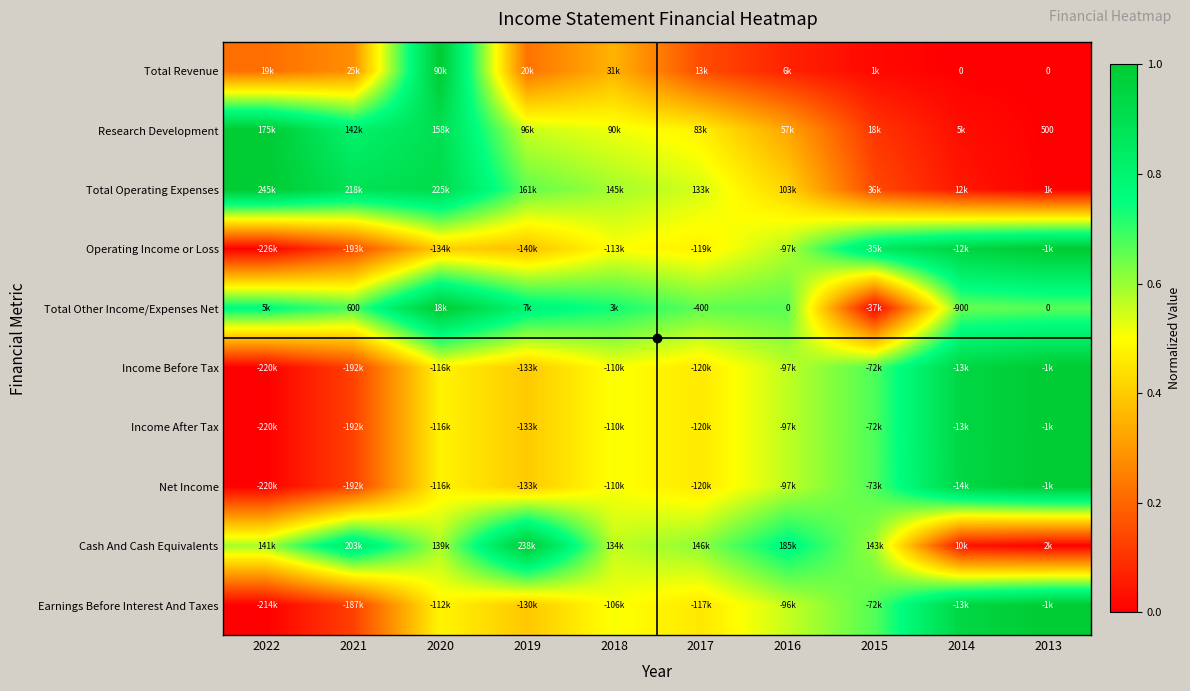

List the labels in order of Operating Income or Loss value, smallest first.

2022, 2021, 2019, 2020, 2017, 2018, 2016, 2015, 2014, 2013